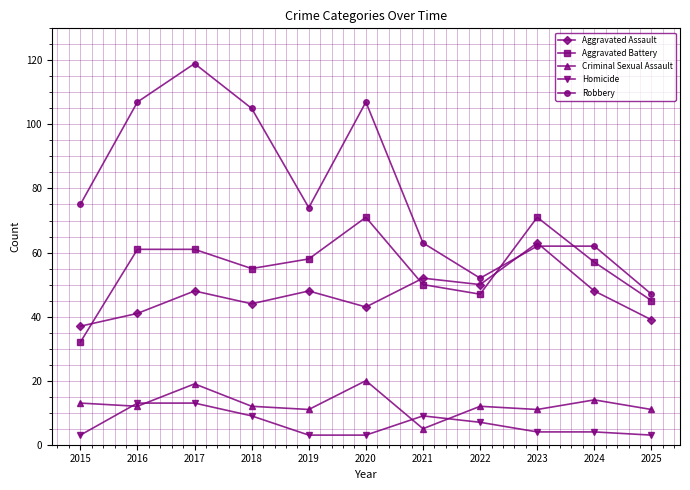

True or false: Aggravated Assault and Criminal Sexual Assault intersect in this chart.

False